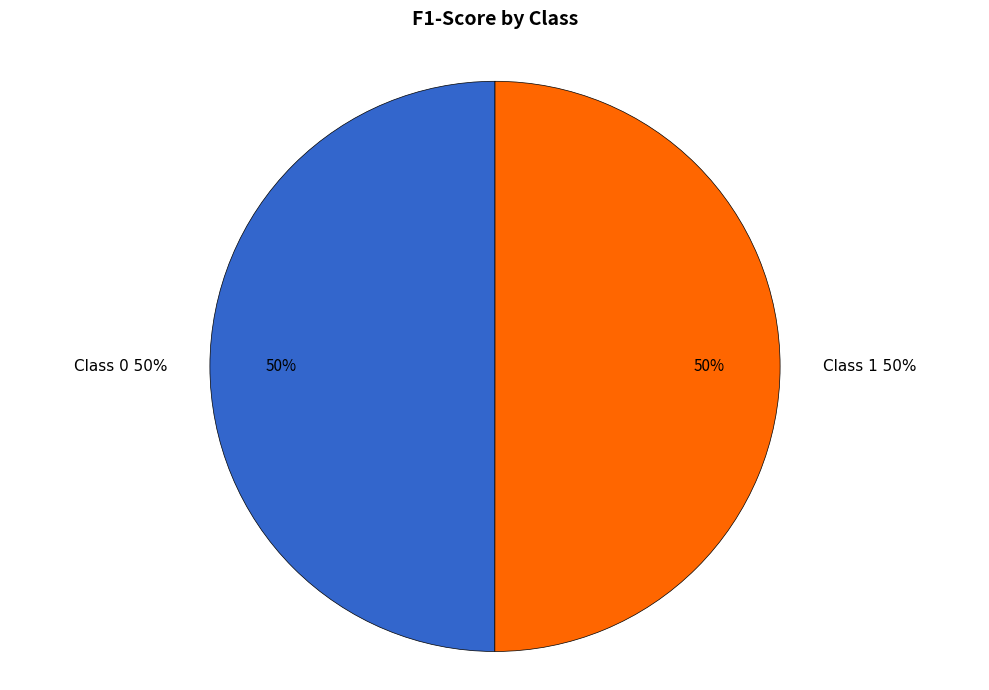

To the nearest percent, what percentage of the pie is 0?

50%